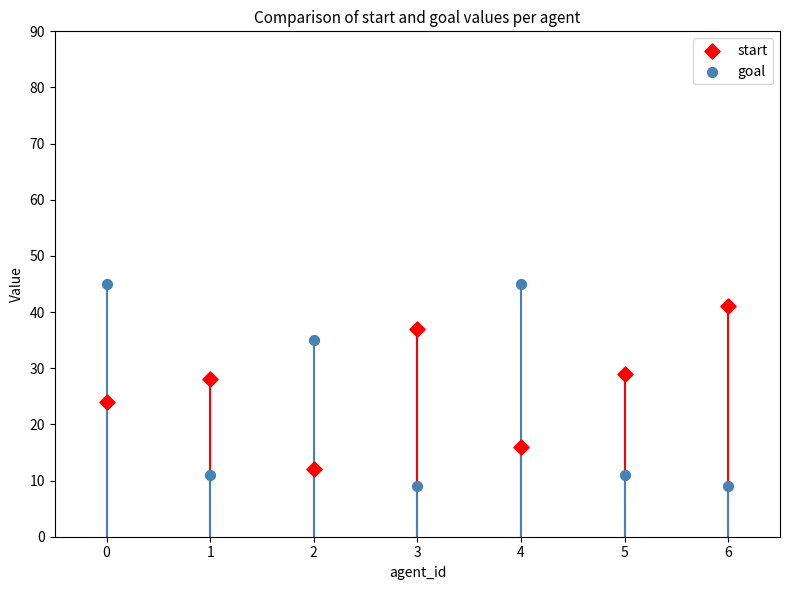

Which series reaches the maximum Y coordinate?

goal